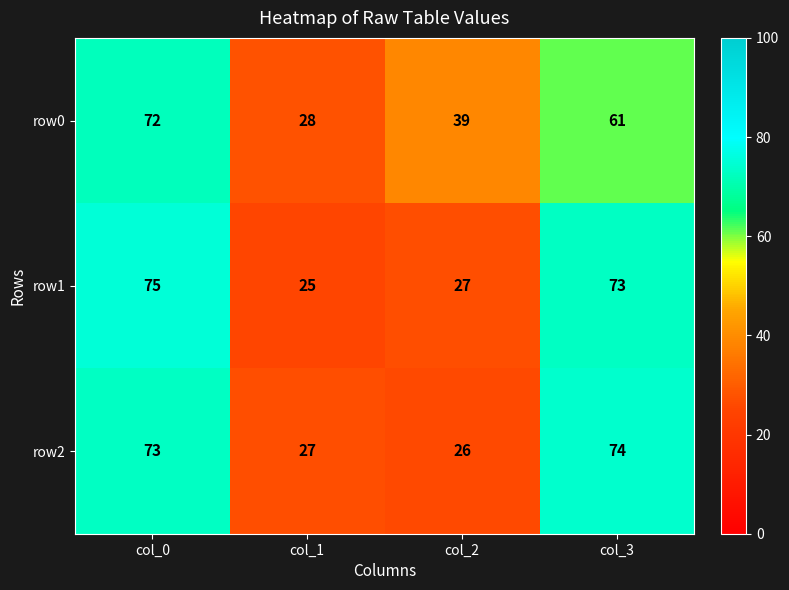

Which series has the widest spread of values?

row1